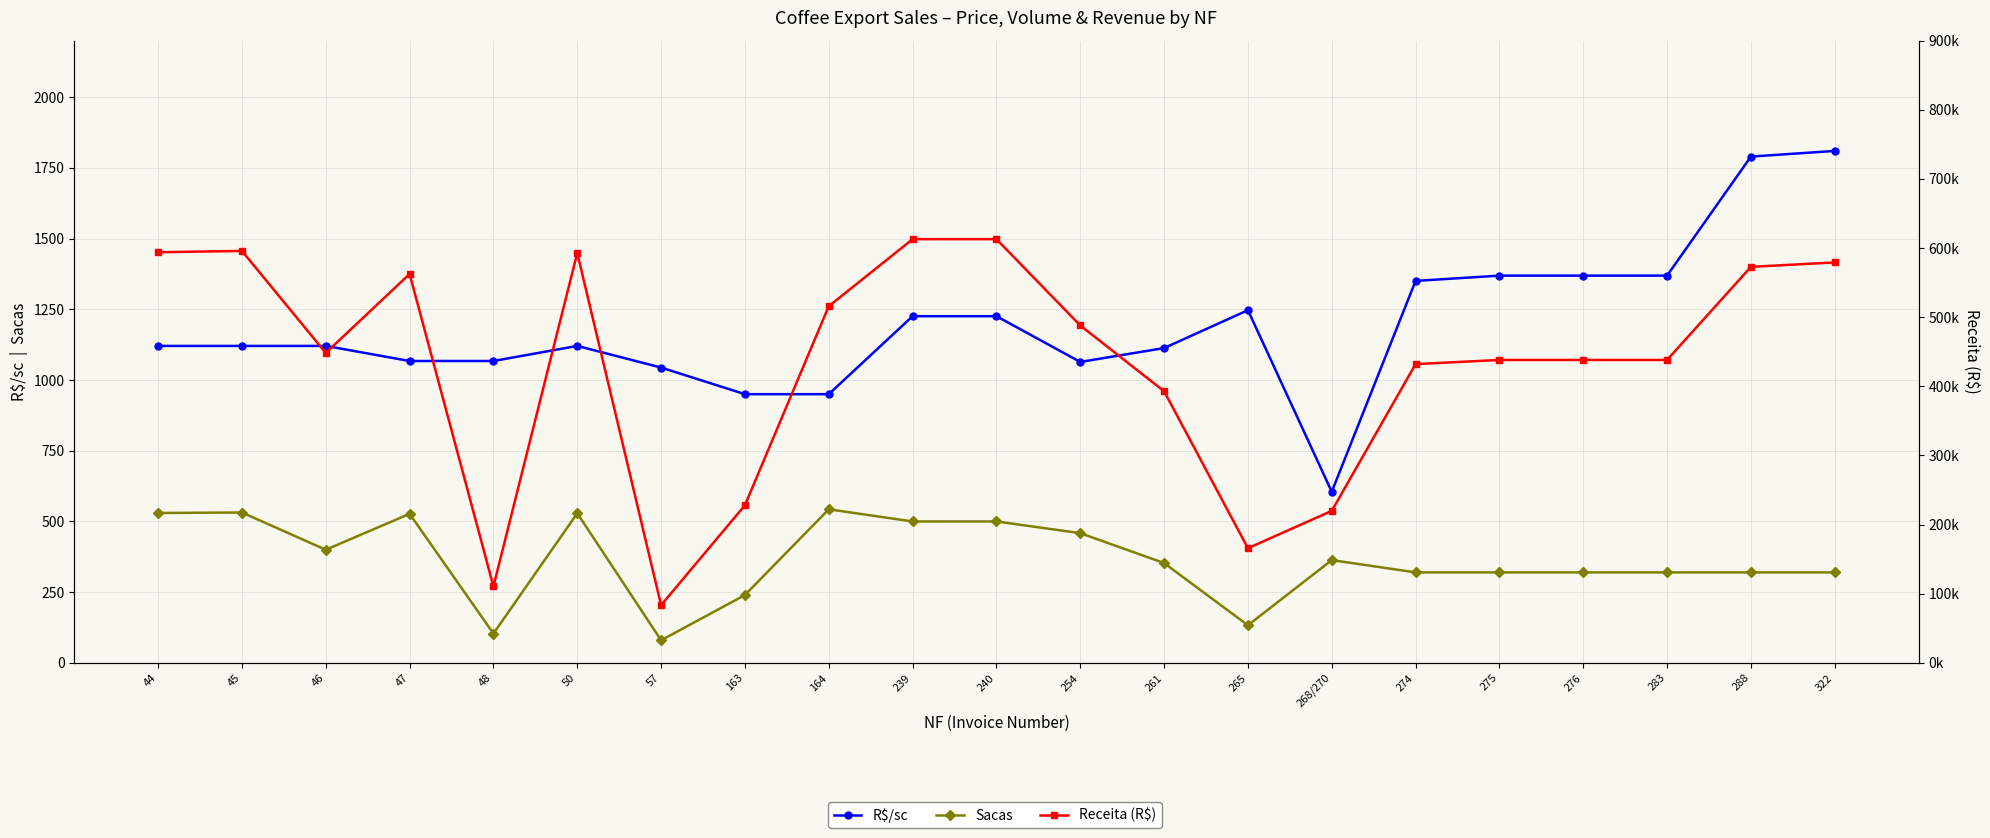

At which category does the chart reach its minimum across all series?

57